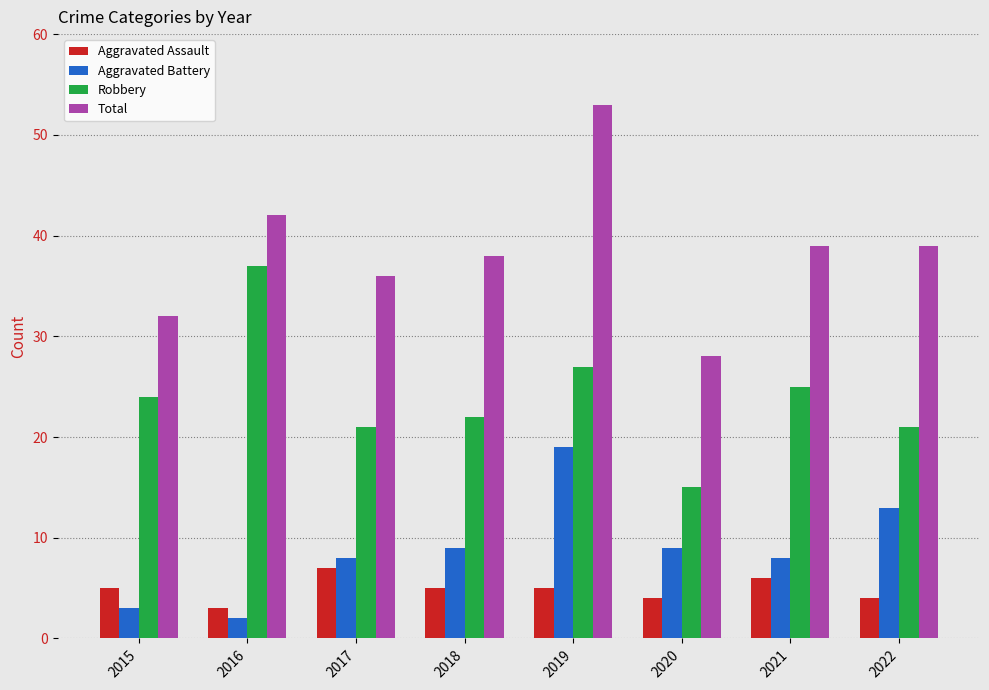

Between 2018 and 2022, which series saw the biggest shift?

Aggravated Battery